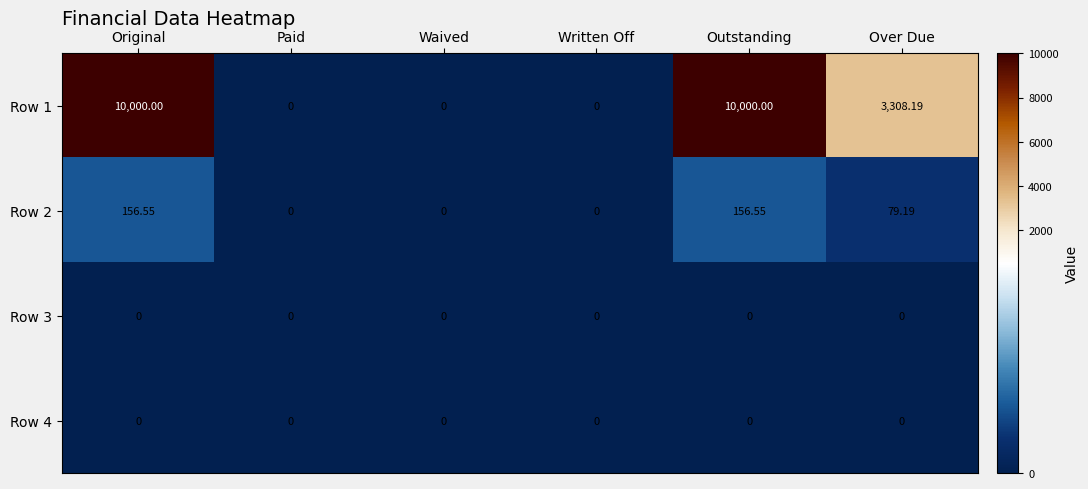

What is the maximum value shown in the chart?

10000.0